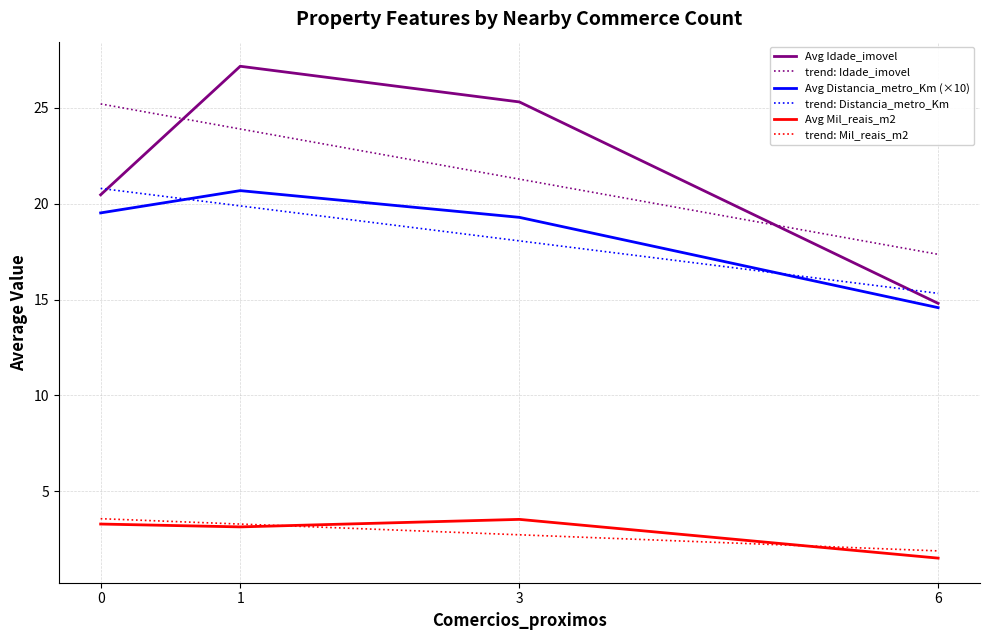

What is the total value across all series at 1?

98.1